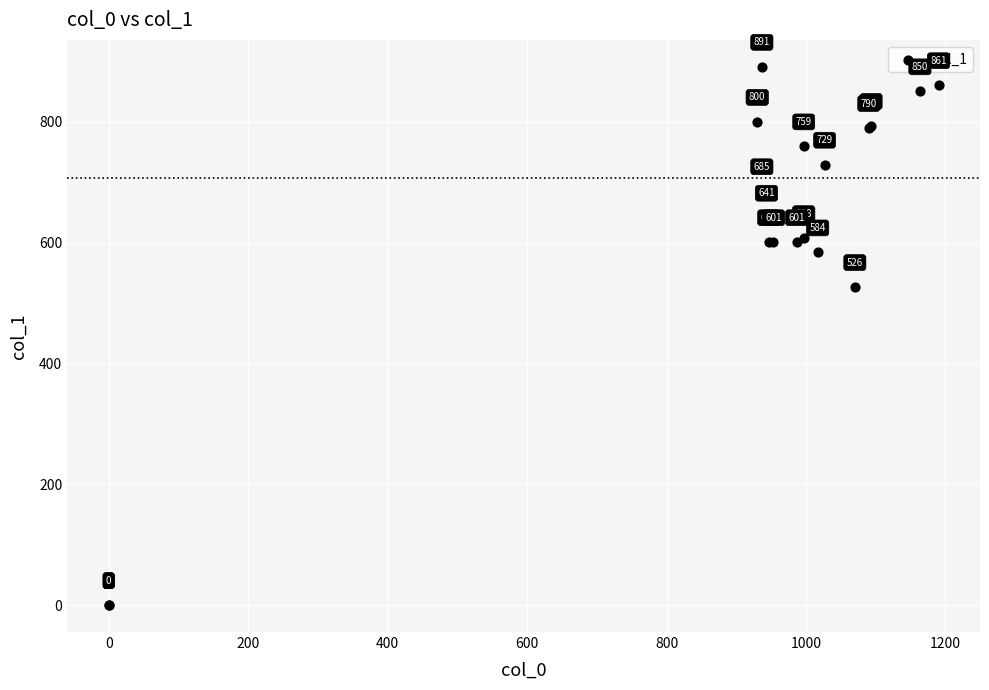

What Y value in the scatter plot is closest to 445?

526.5